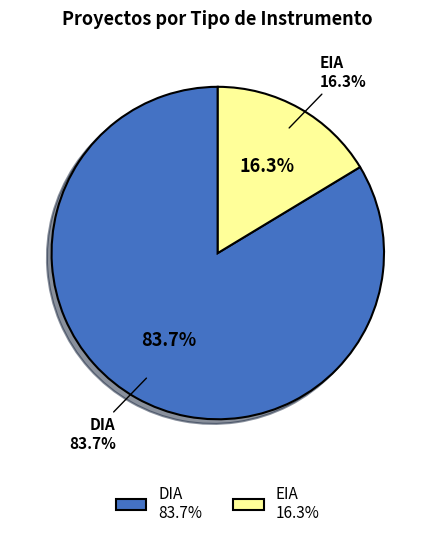

What percentage do DIA and EIA together represent?

100.0%